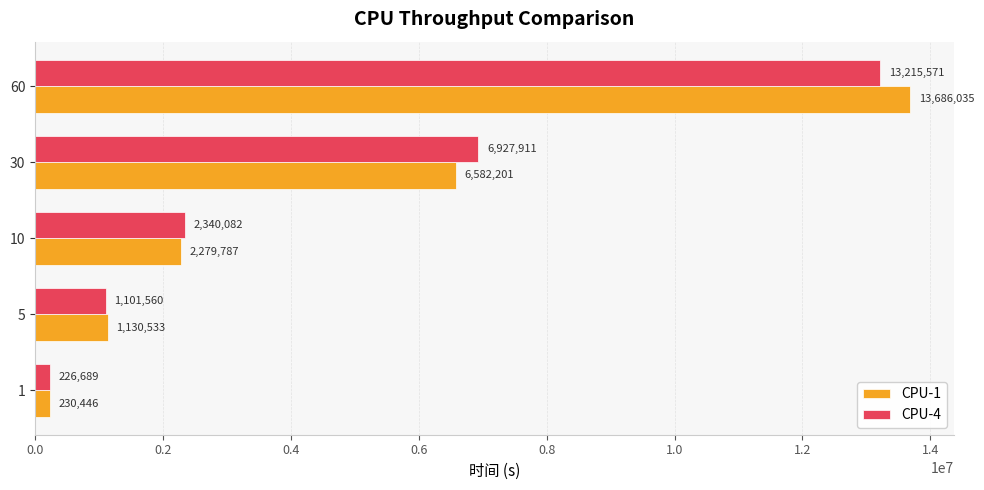

At which label is CPU-4 closest to 6721130?

30